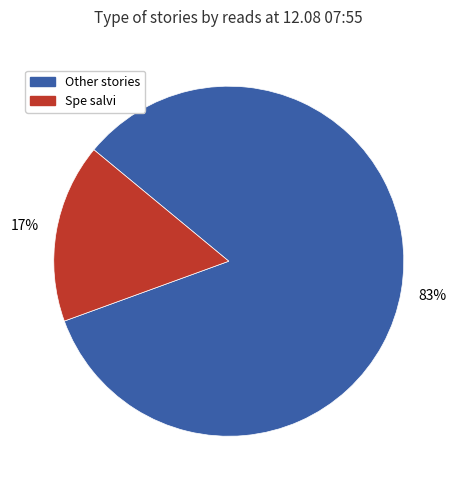

Is there any slice that represents more than half of the pie?

Yes